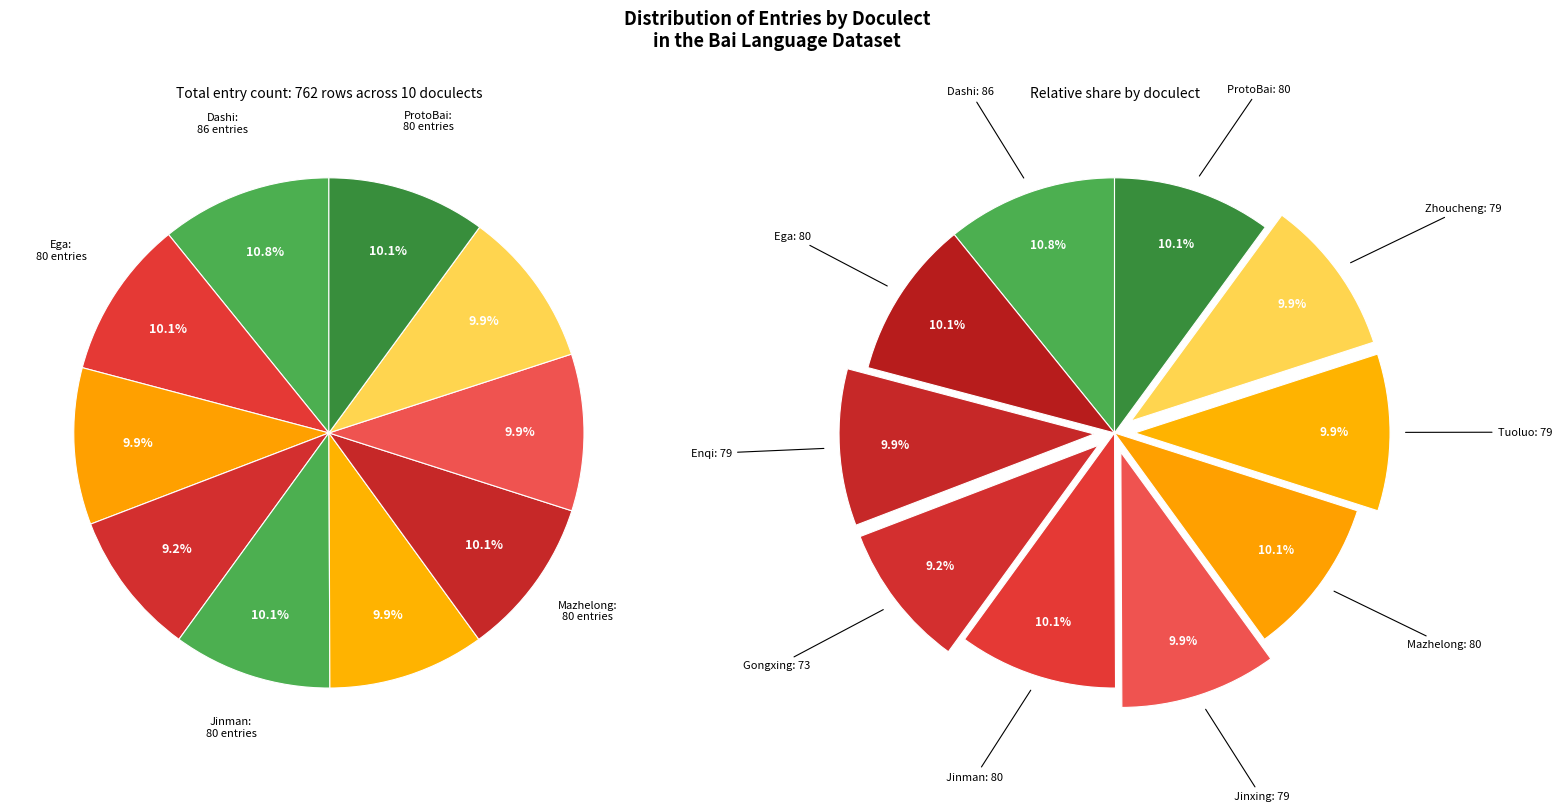

To the nearest percent, what is the difference between the largest and smallest slice percentages?

2%